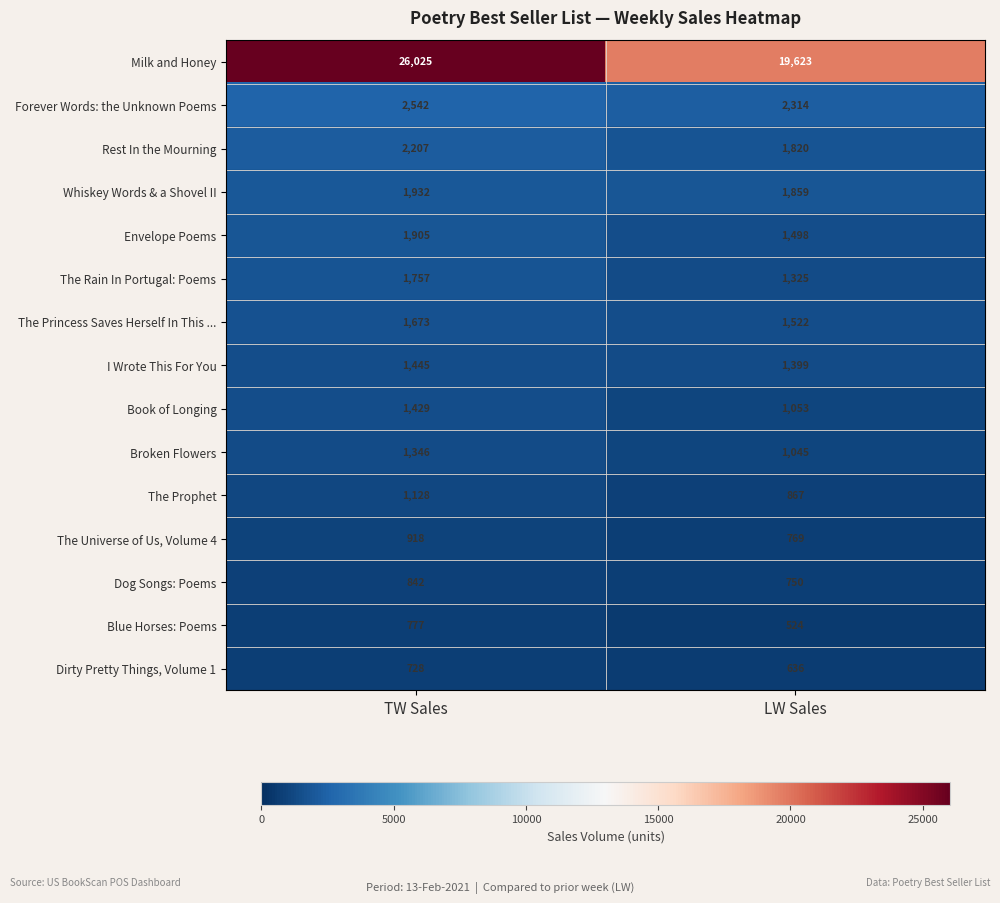

Read the Whiskey Words & a Shovel II value at LW Sales.

1859